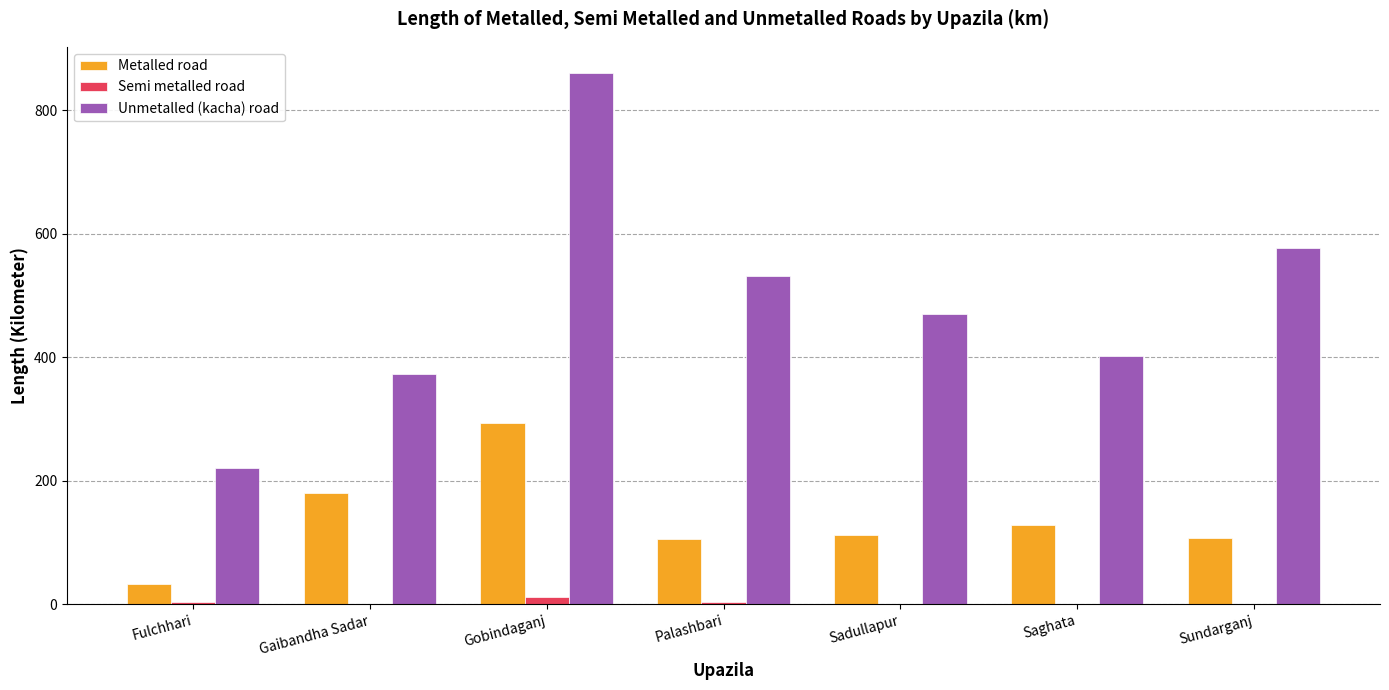

Between Gaibandha Sadar and Palashbari, which series saw the biggest shift?

Unmetalled (kacha) road